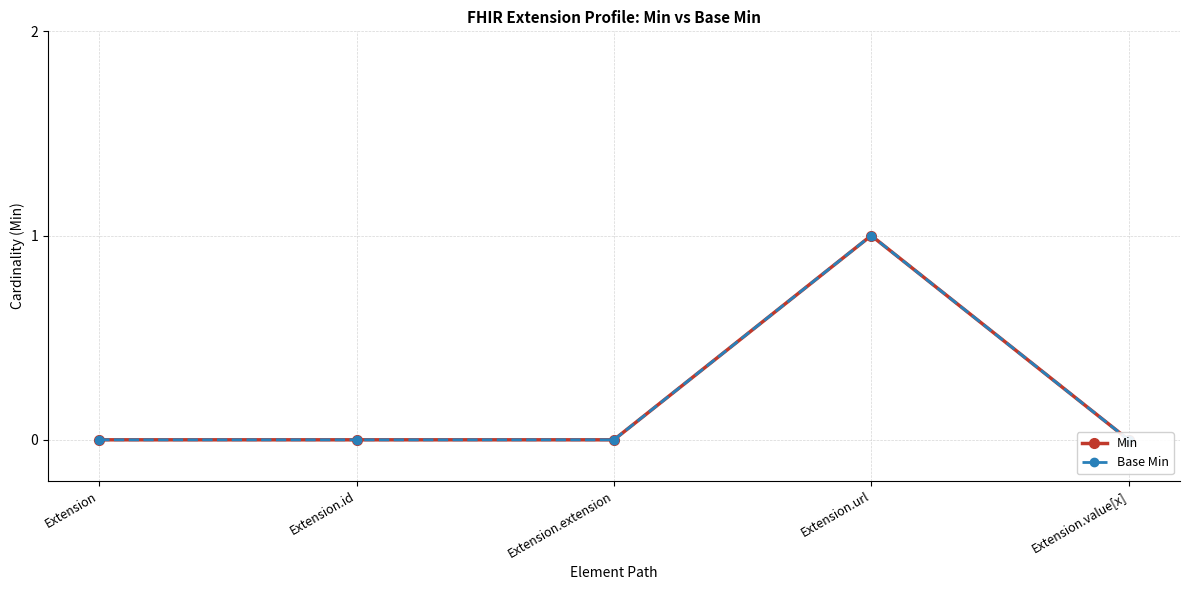

At how many categories does at least one series exceed 0?

1